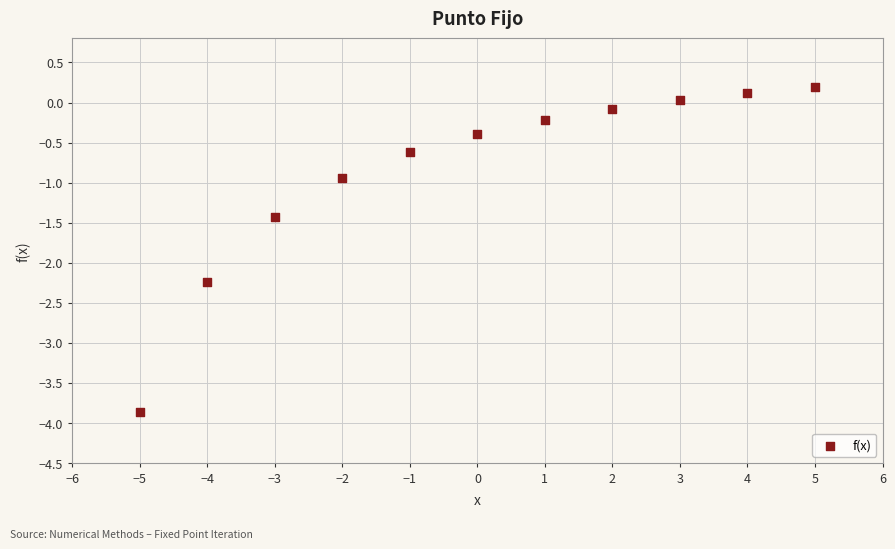

What Y value in the scatter plot is closest to -1?

-0.9